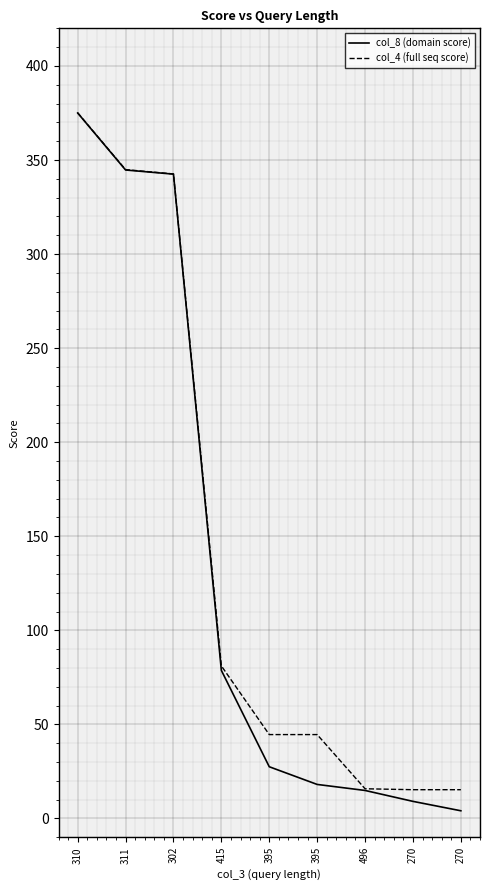

At which category is the sum across all series the highest?

310